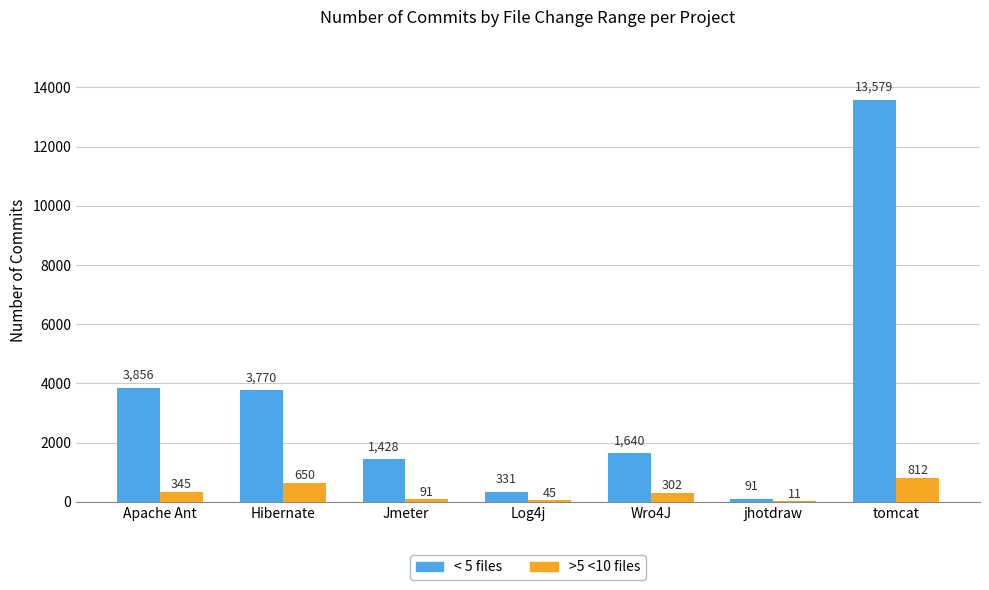

What is the sum of all < 5 files values?

24695